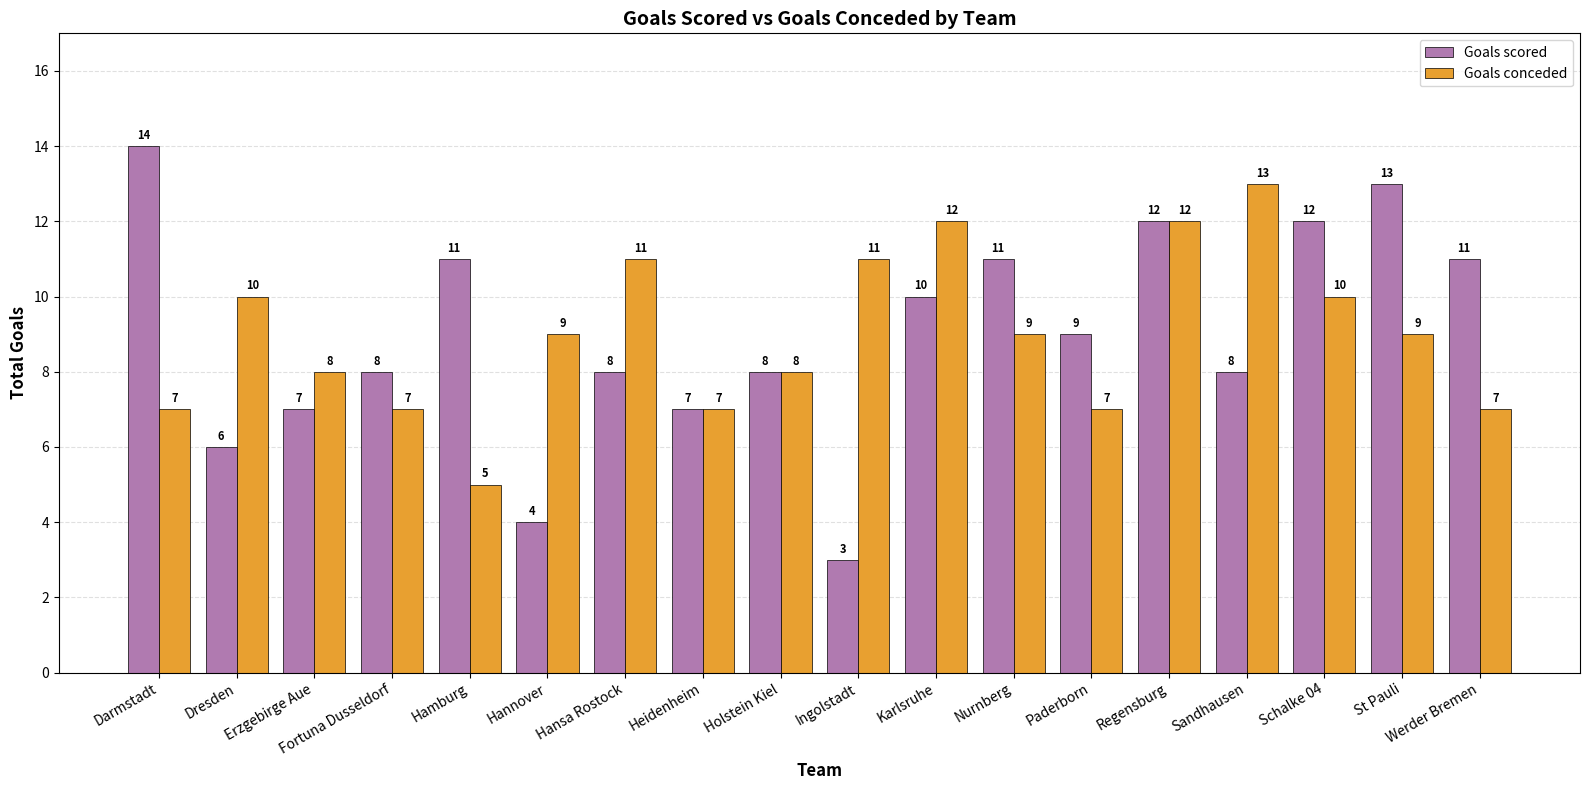

At which label does Goals conceded reach its minimum?

Hamburg